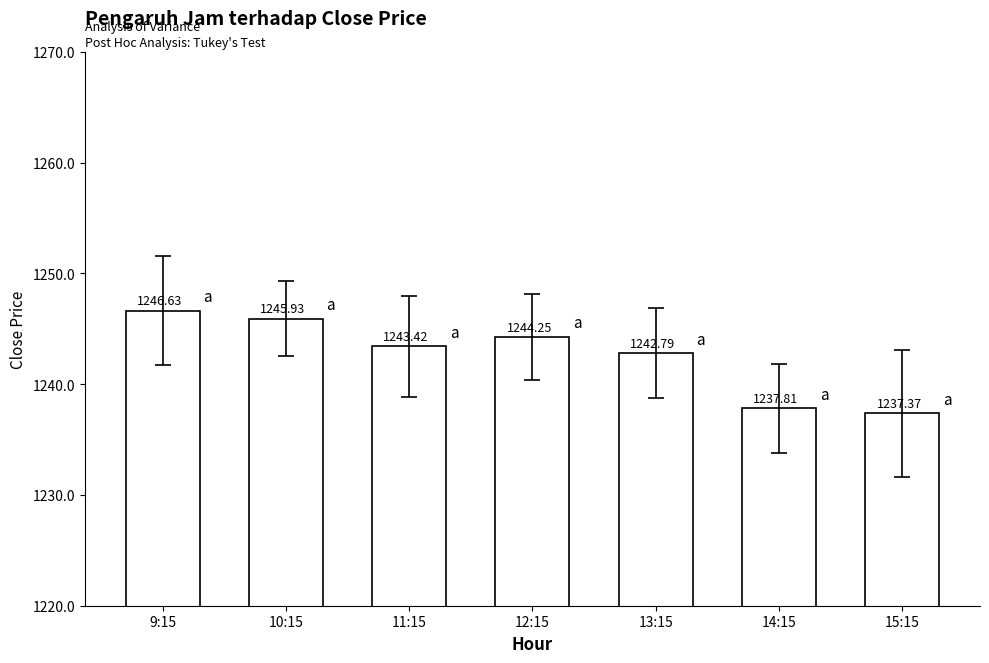

What is the value of the 4th bar from the left?

1244.3